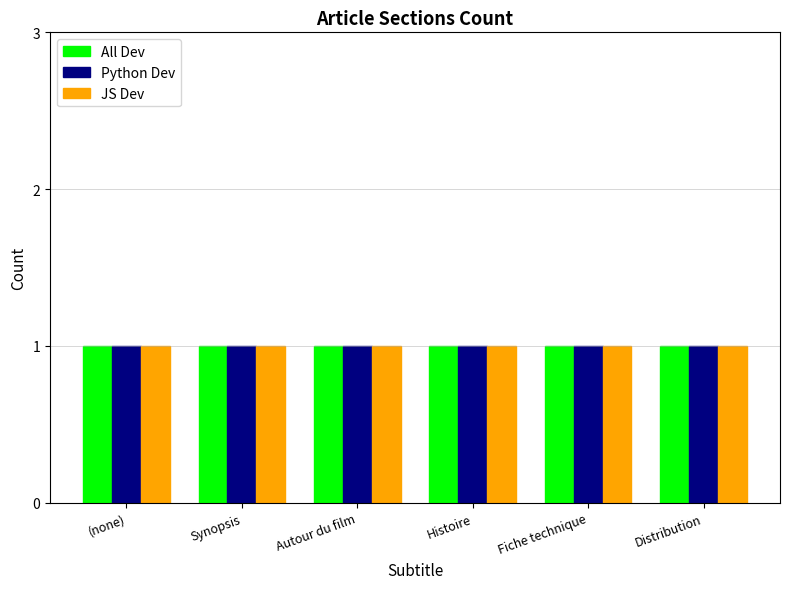

Rank the series by their maximum value, from lowest to highest.

All Dev, Python Dev, JS Dev